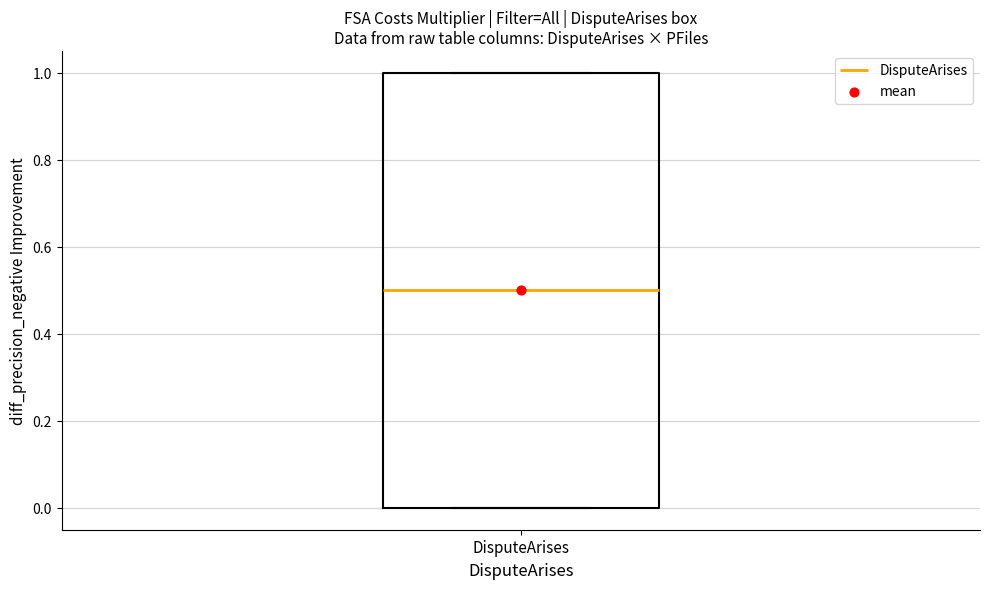

Read this box plot against the y-axis: the position of the median line, the range covered by the box, and the ends of both whiskers. The values are not printed on the chart, so give them approximately, as read against the axis.

median 0.5, box 0.0 to 1.0, whiskers 0.0 to 1.0